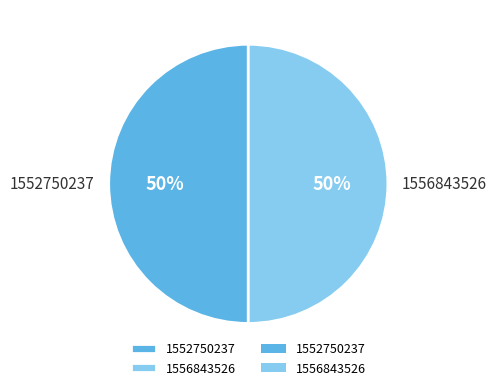

To the nearest percent, what is the combined percentage of 1552750237 and 1556843526?

100%